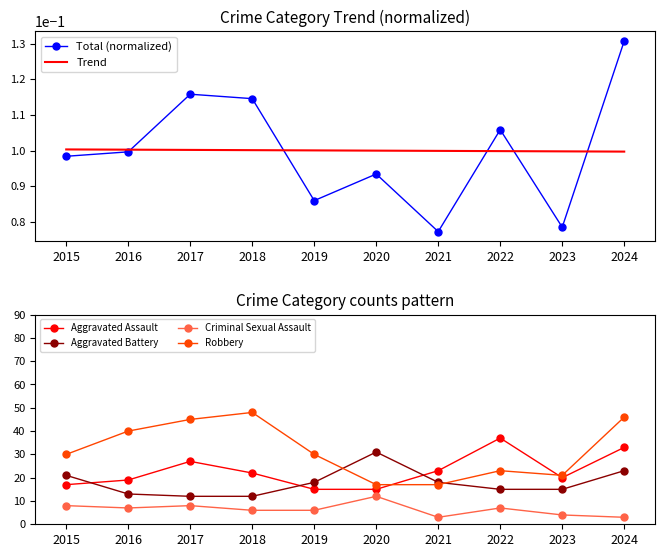

True or false: Trend and Total (normalized) cross at least once.

True